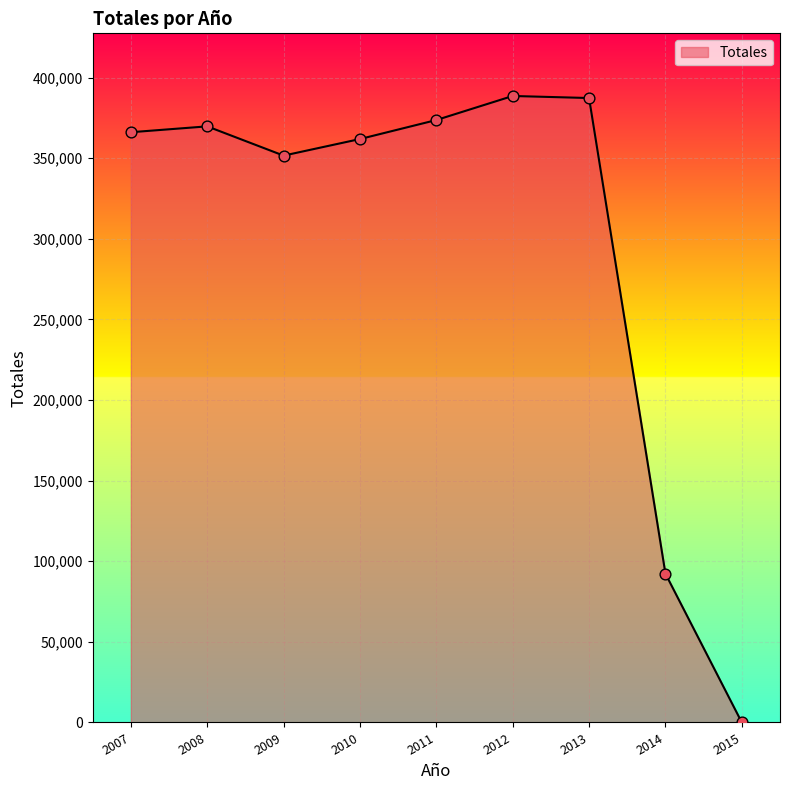

What is the change in value from 2010 to 2013?

+25436